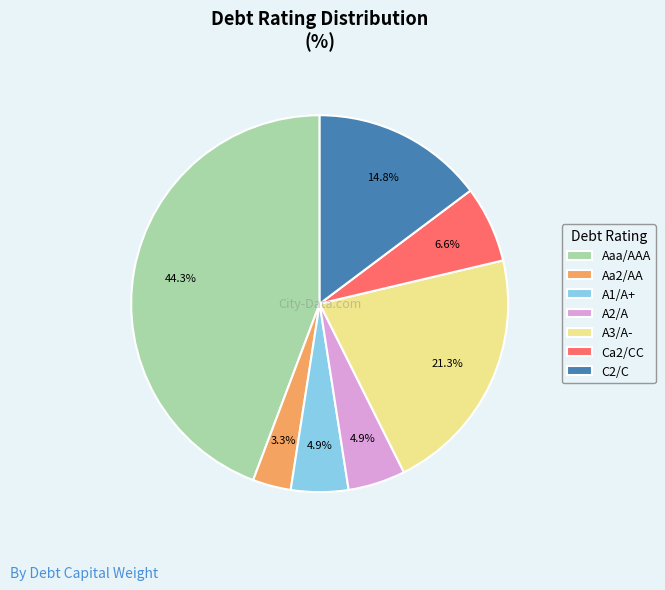

To the nearest percent, what is the difference between the Aa2/AA and Aaa/AAA slice percentages?

41%